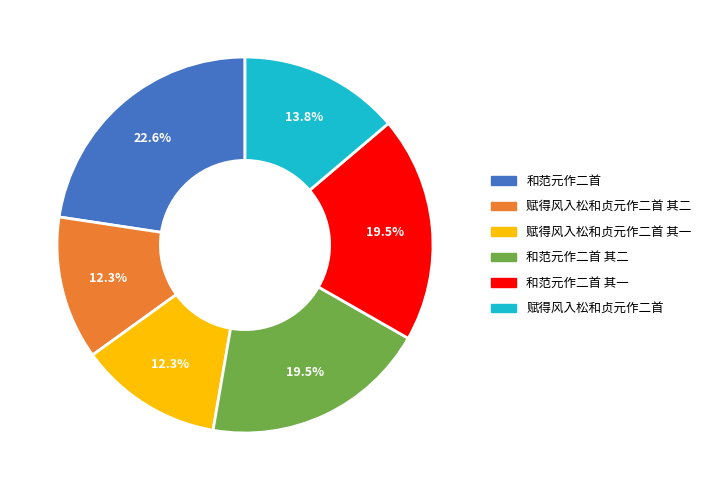

What is the largest slice in the pie chart?

和范元作二首